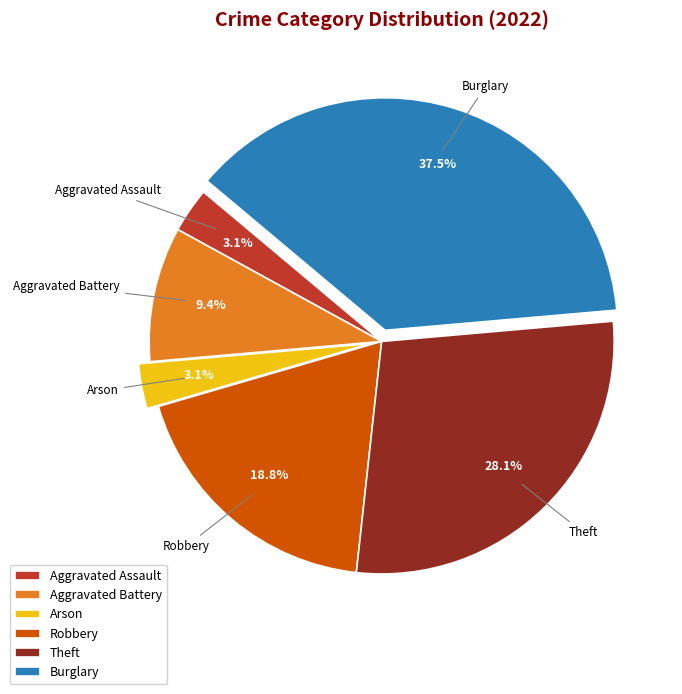

What percentage is NOT represented by Arson?

96.9%